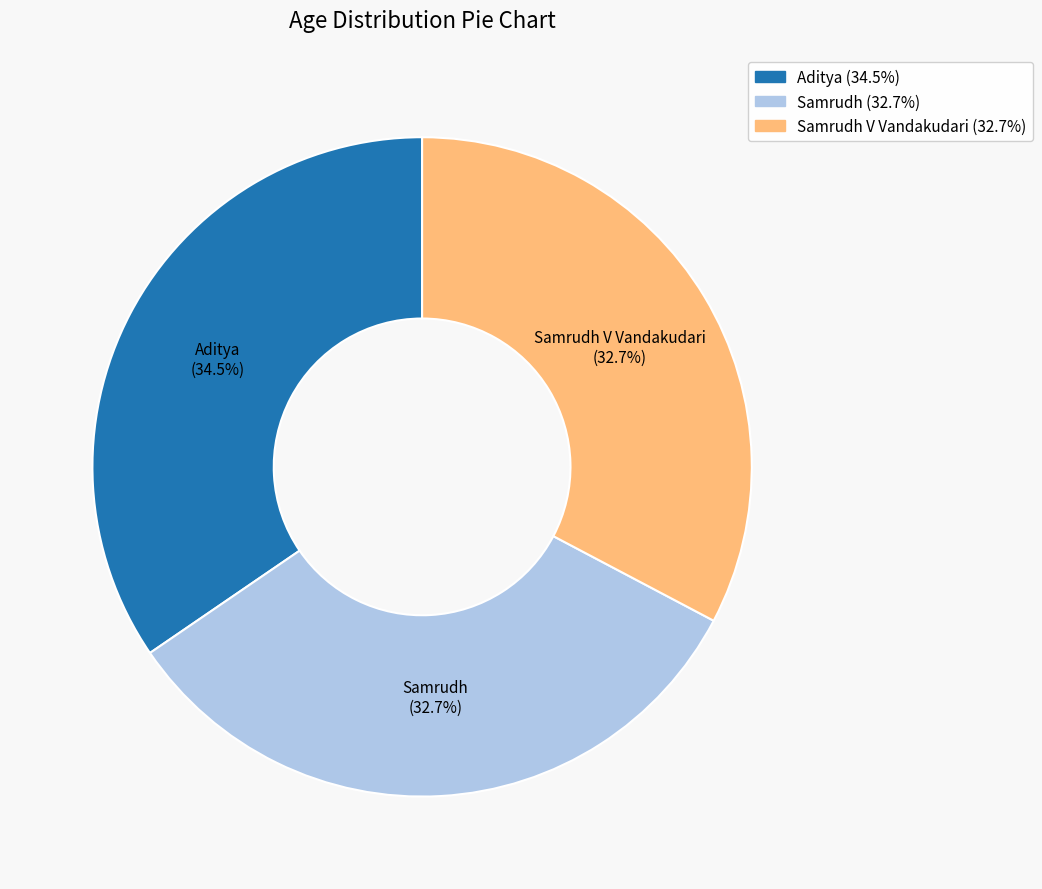

Is Samrudh the majority of the pie?

No